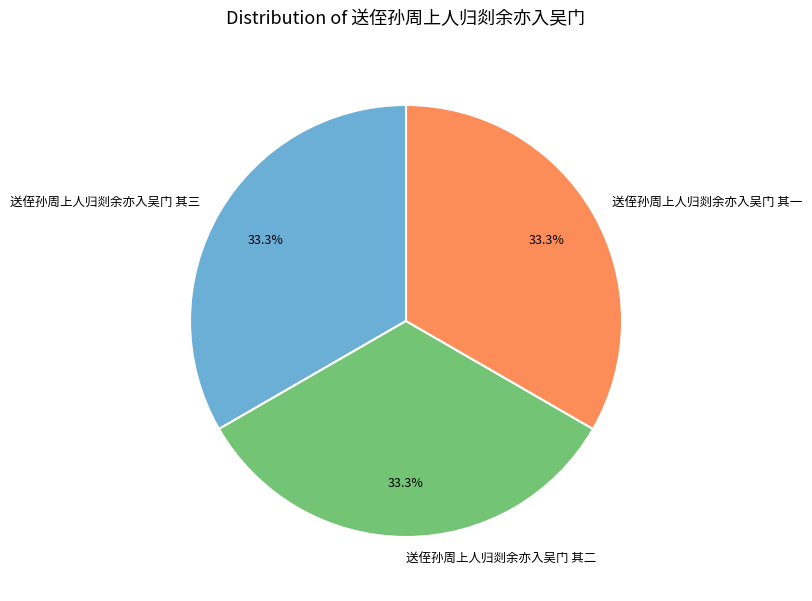

To the nearest percent, what portion does 送侄孙周上人归剡余亦入吴门 其二 represent?

33%